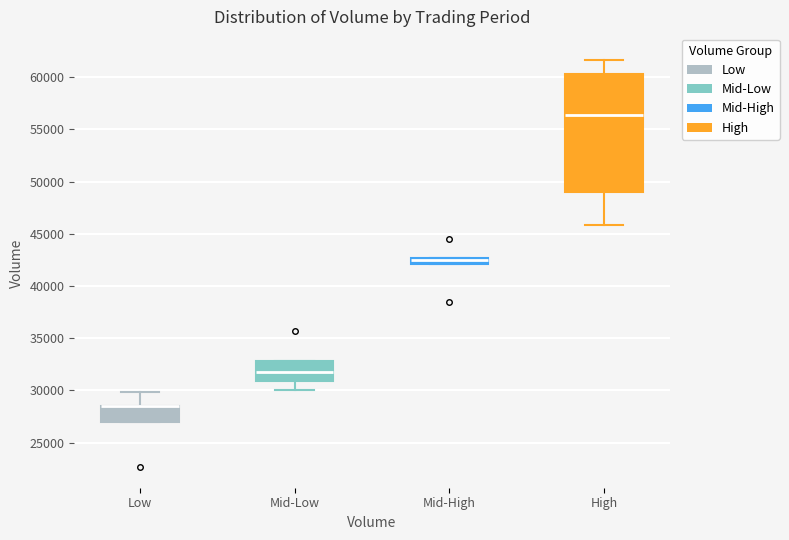

Which box is the tallest, from its lower edge to its upper edge?

High